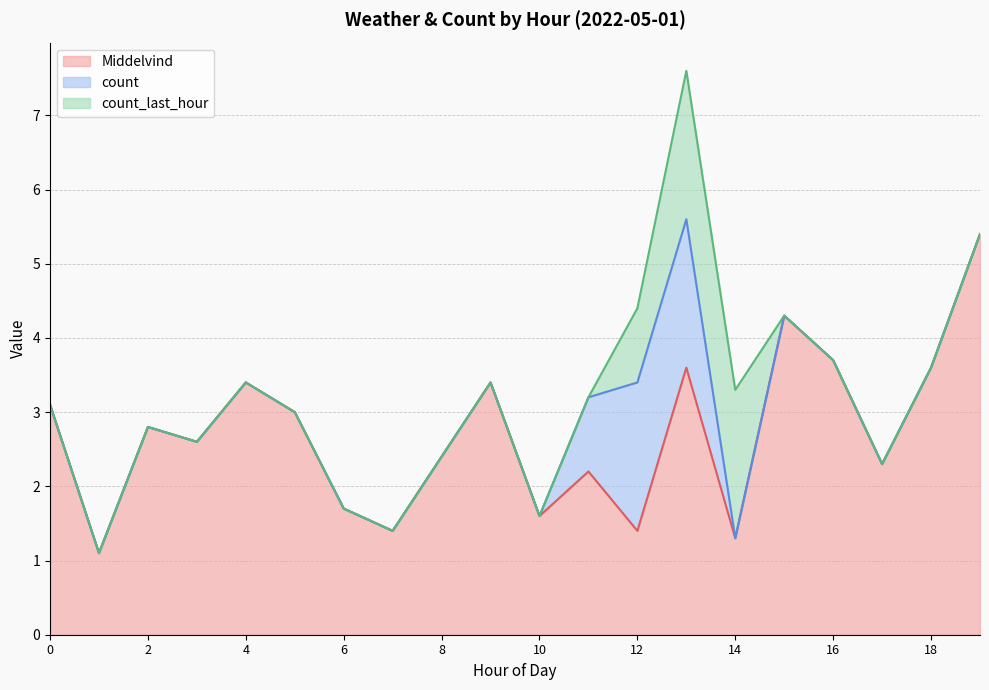

After their last crossing, which series has the higher values: count_last_hour or Middelvind?

Middelvind